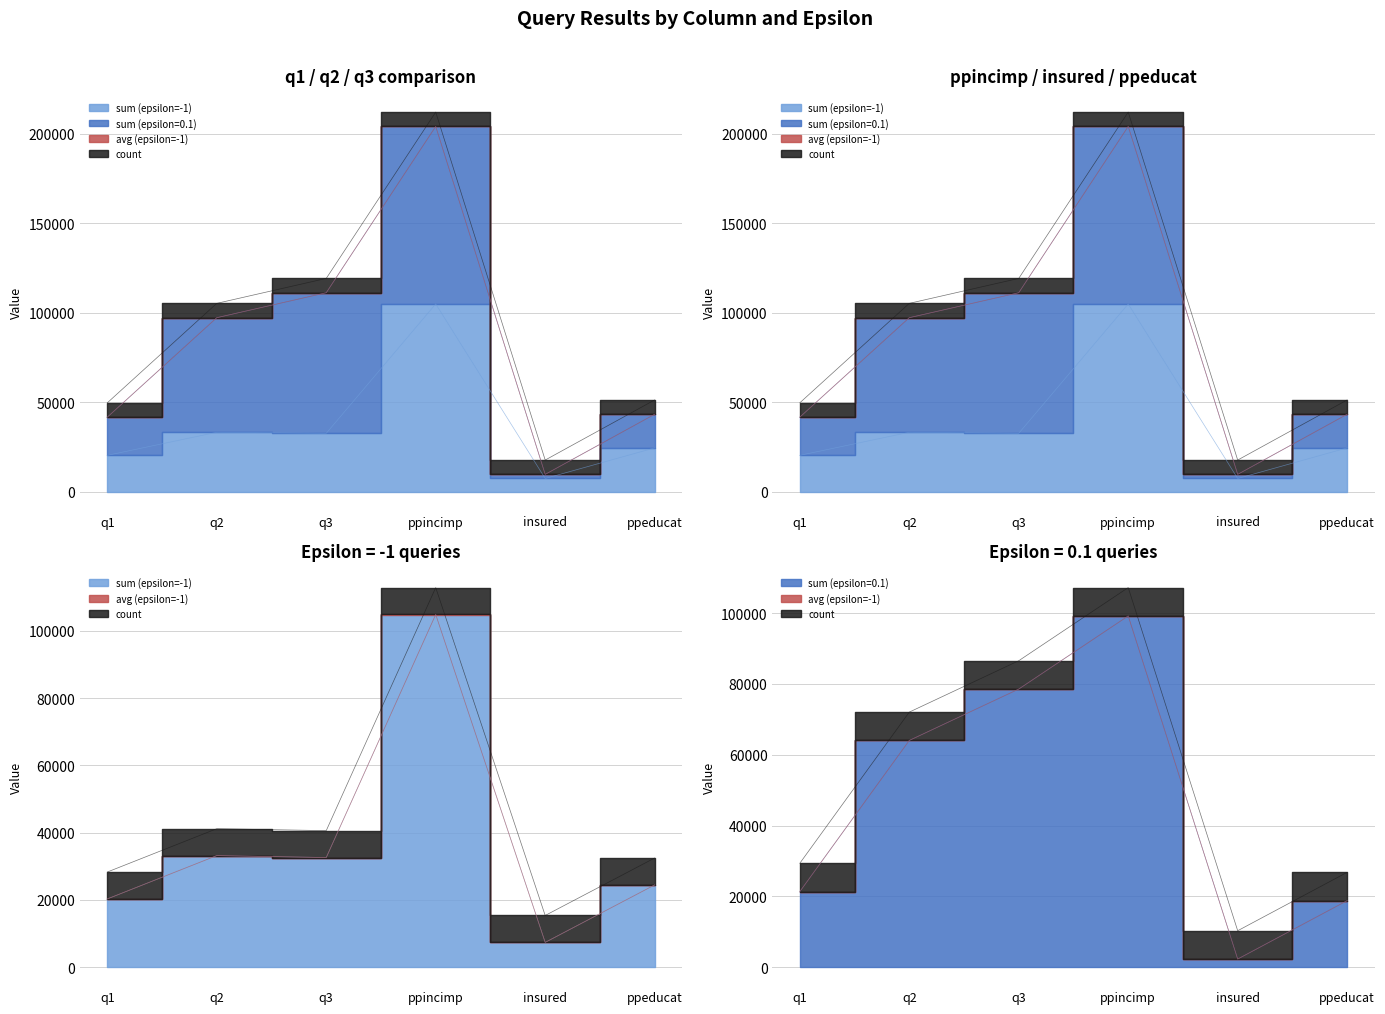

What is the sum of the sum (epsilon=0.1) values at q2 and ppincimp?

163218.0